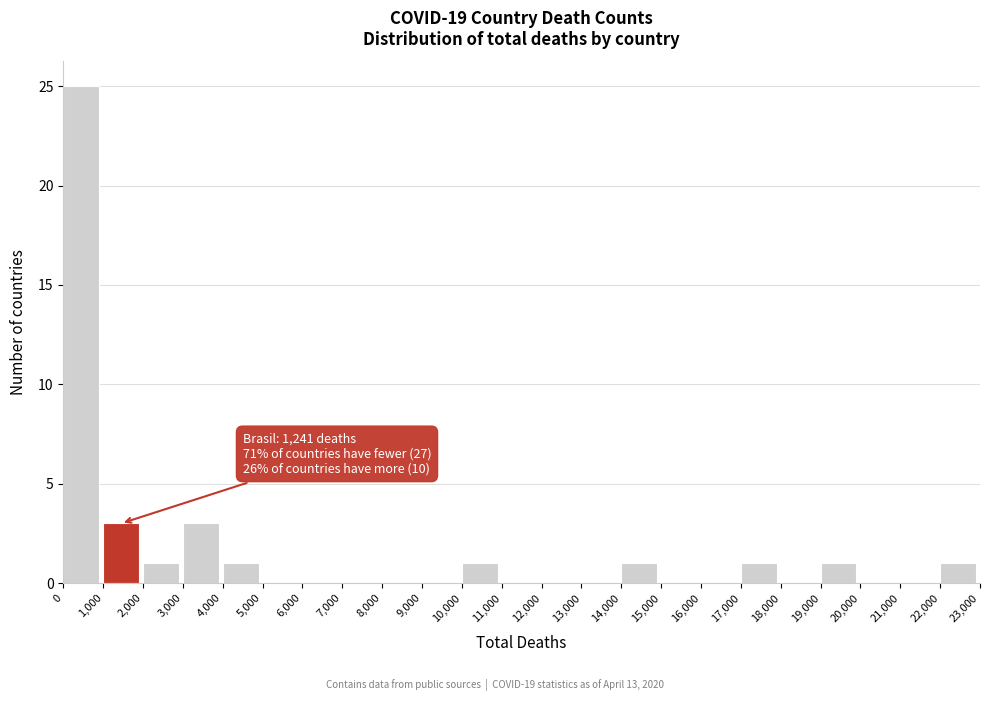

Over which range of the x-axis is the bar tallest?

0 to 1,000